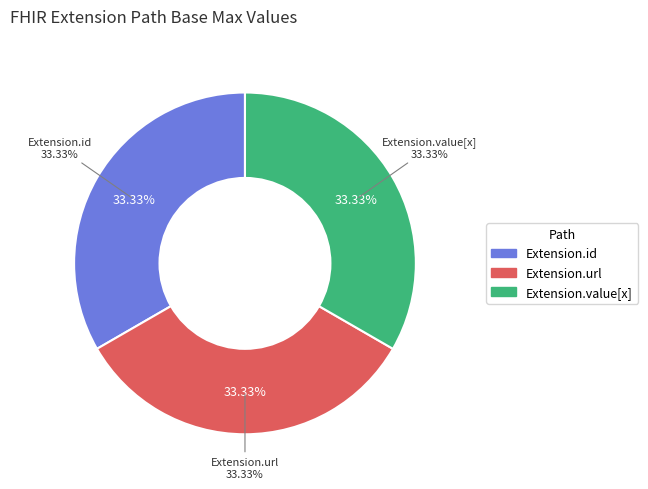

Is Extension.value[x] the majority of the pie?

No